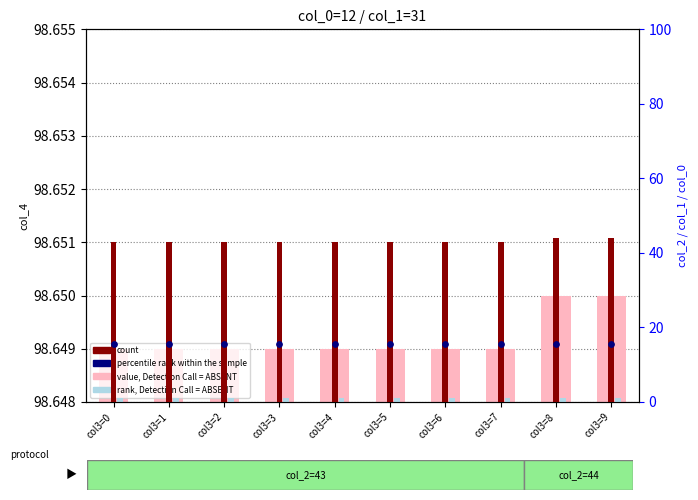

At which category is the sum across all series the highest?

col3=8